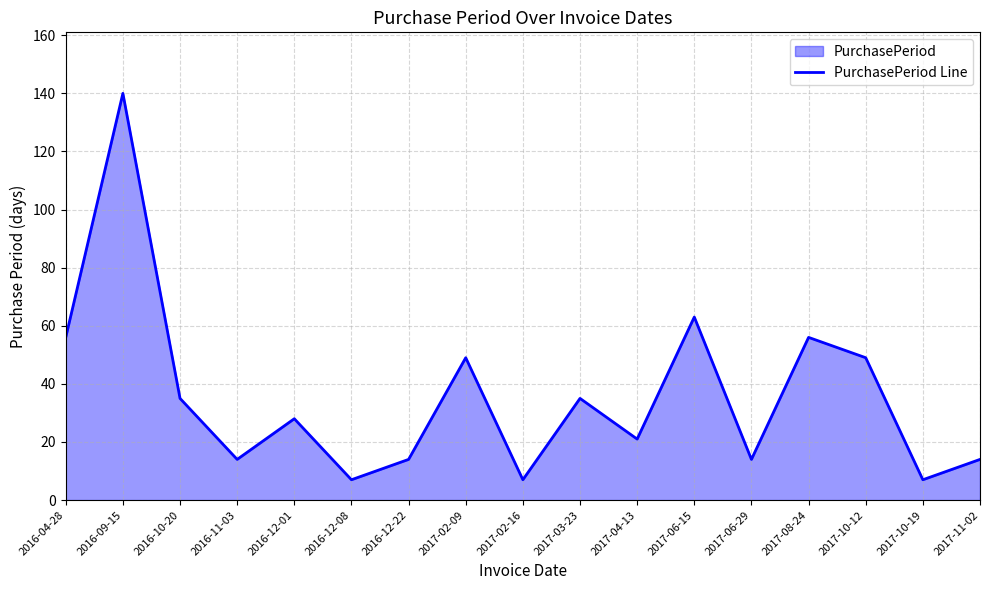

How many lines are shown in the chart?

1